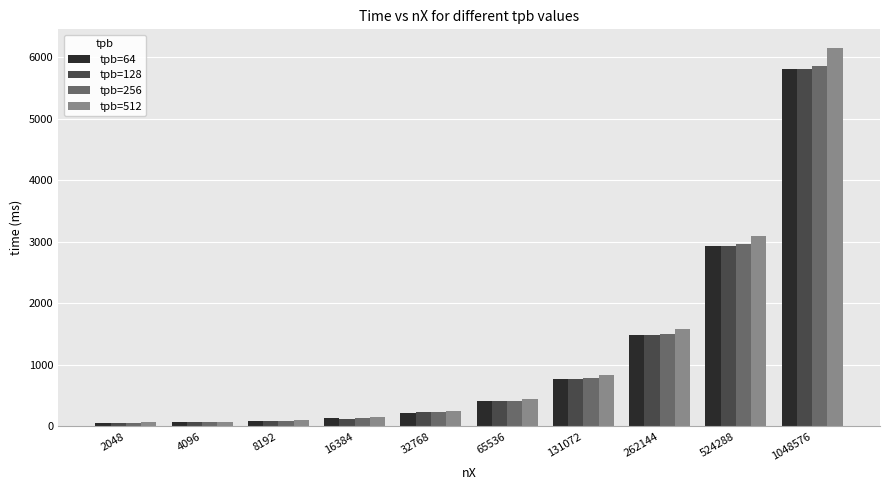

How many groups of bars are there?

10